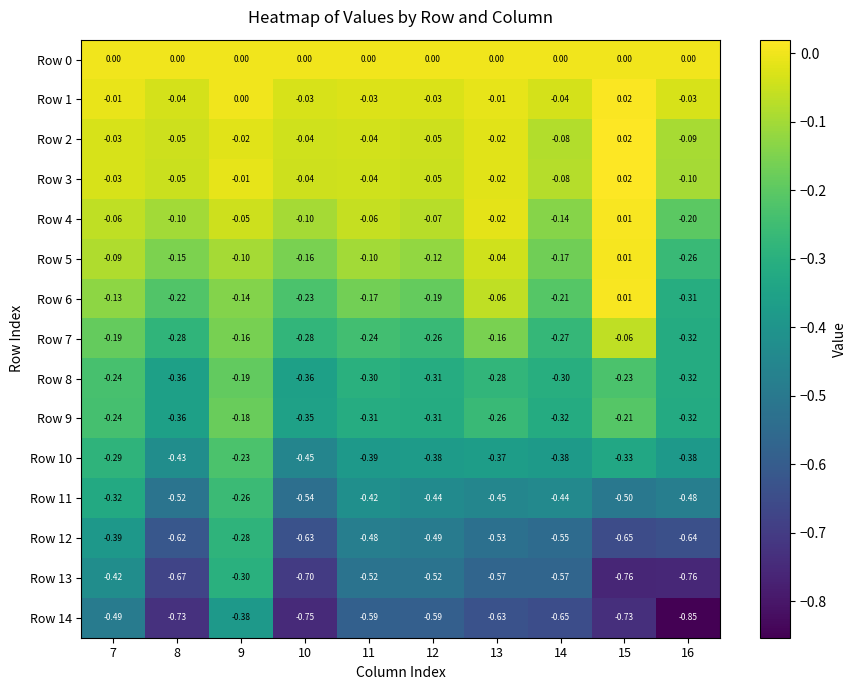

What is the total value across all series at 12?

-3.8